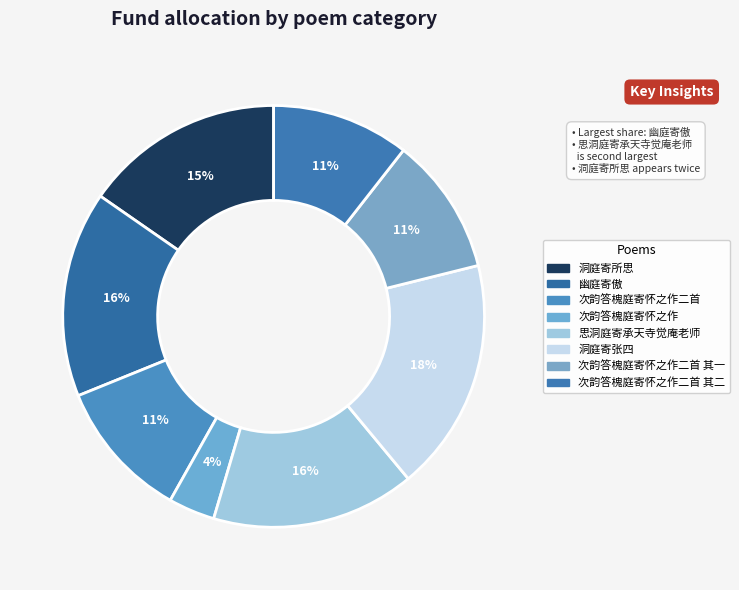

Count the number of slices in the pie.

8